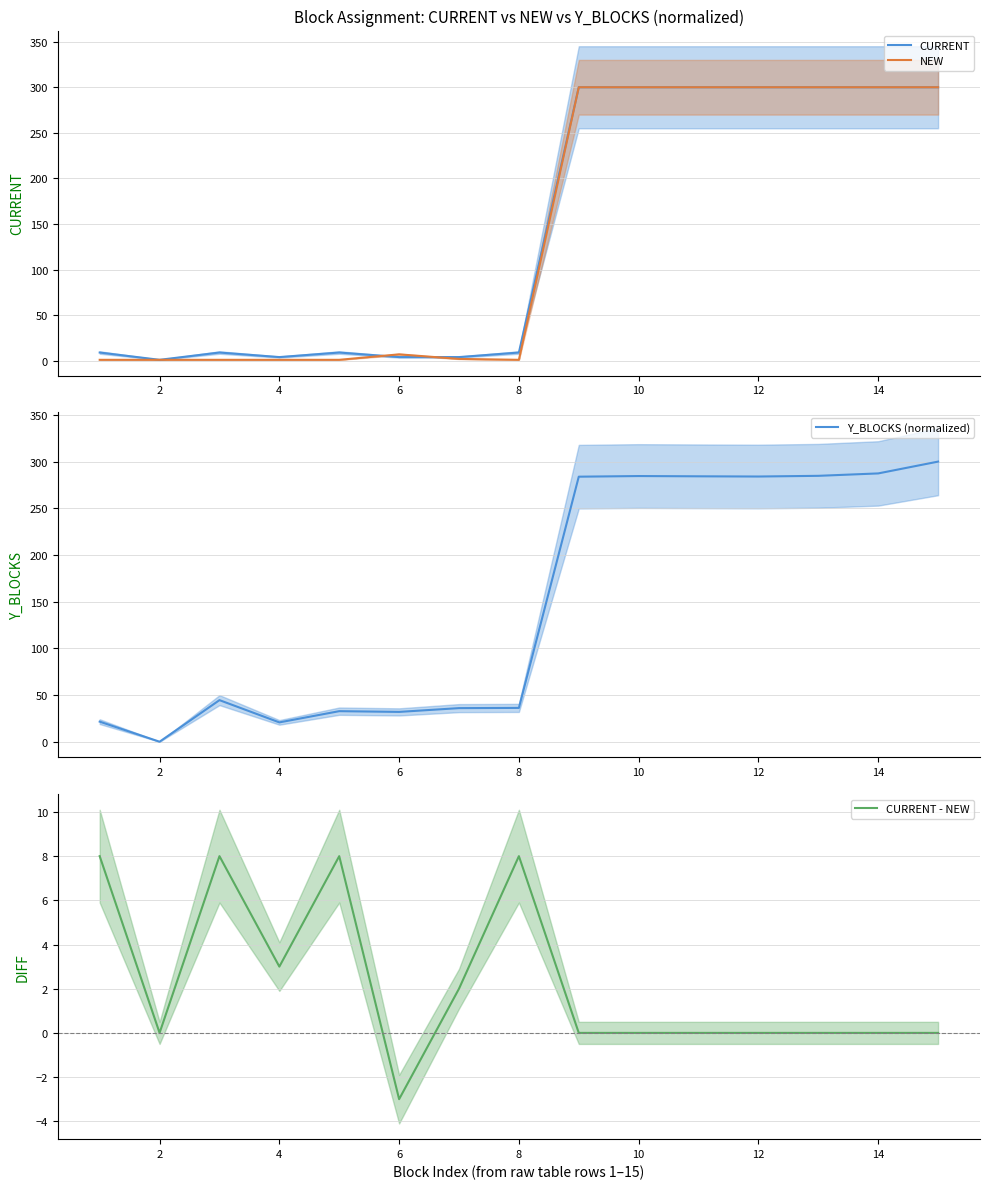

The NEW series shows 300 at 14. True or false?

True